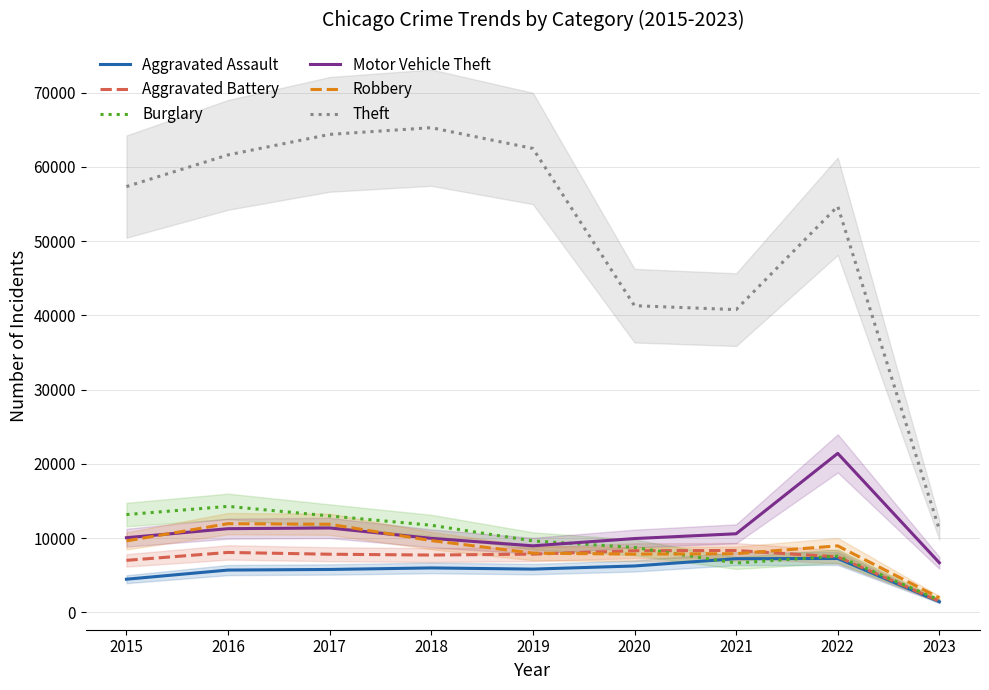

List the labels in order of Aggravated Assault value, largest first.

2022, 2021, 2020, 2018, 2019, 2017, 2016, 2015, 2023